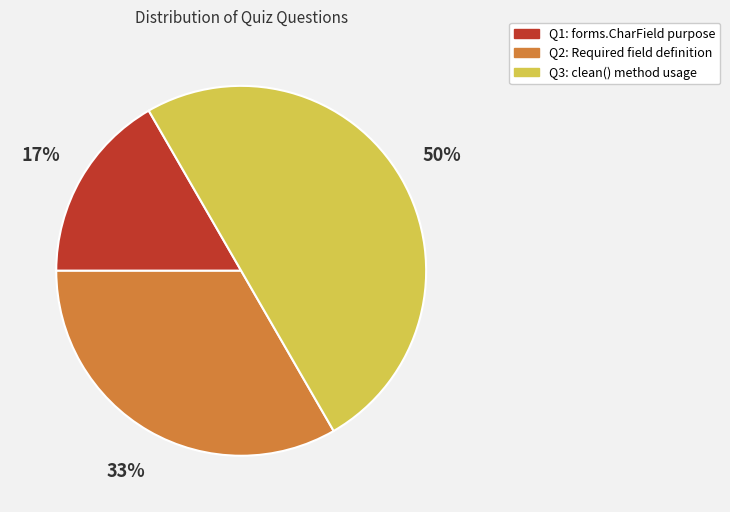

To the nearest percent, what is the difference between the largest and smallest slice percentages?

33%